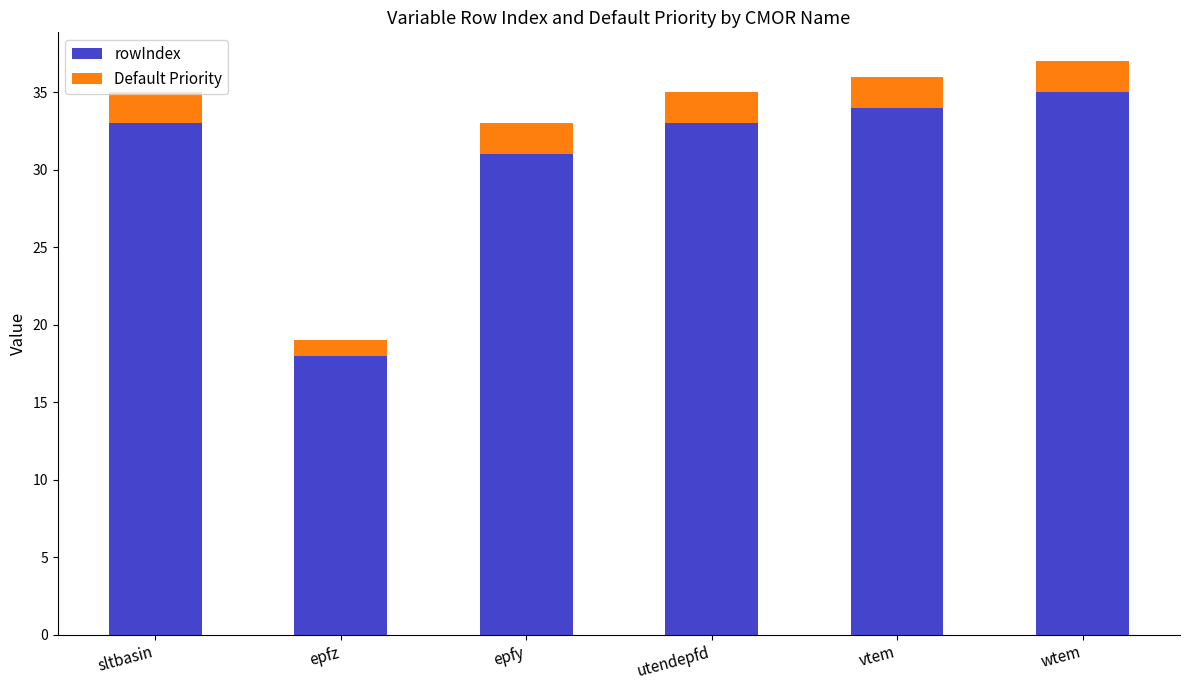

How many series are shown in this chart?

2